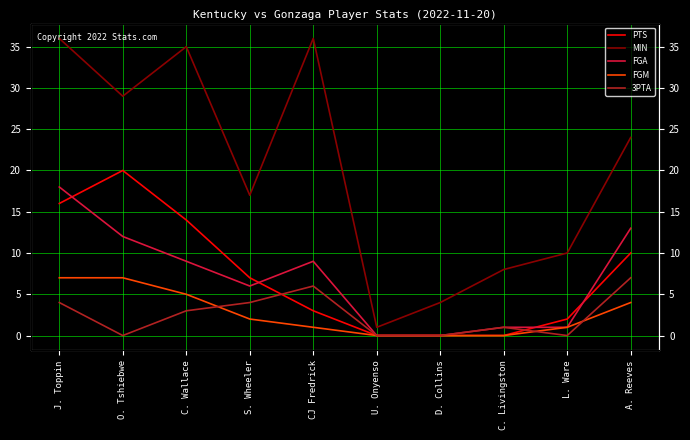

What is the label of the 2nd point from the left?

O. Tshiebwe